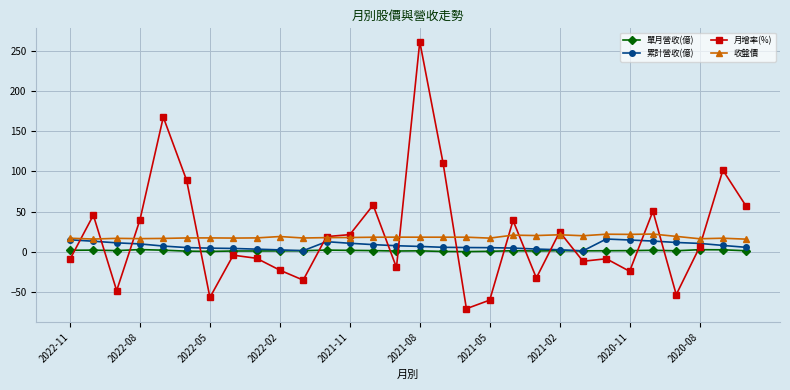

How many intersections are there between 累計營收(億) and 月增率(%)?

15